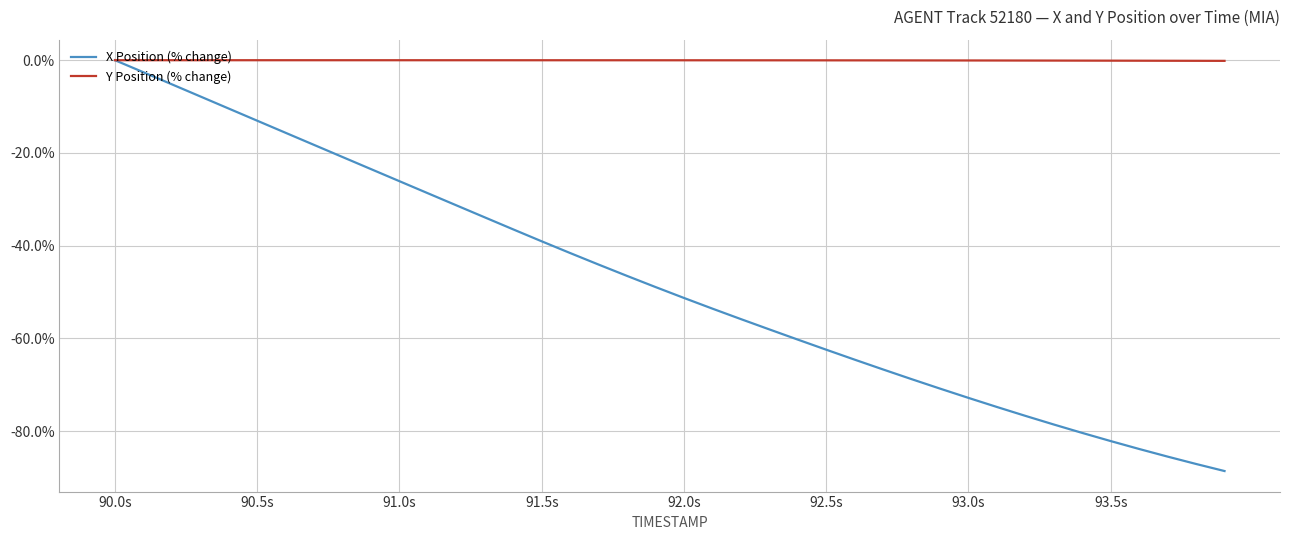

What is the smallest value displayed?

-88.6